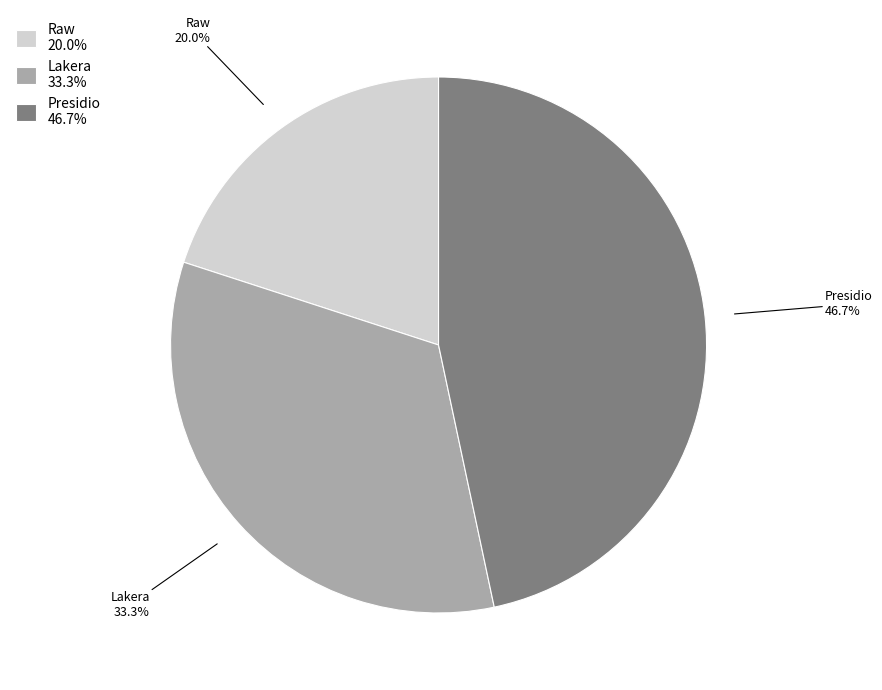

Rank the categories by value from highest to lowest.

Presidio, Lakera, Raw